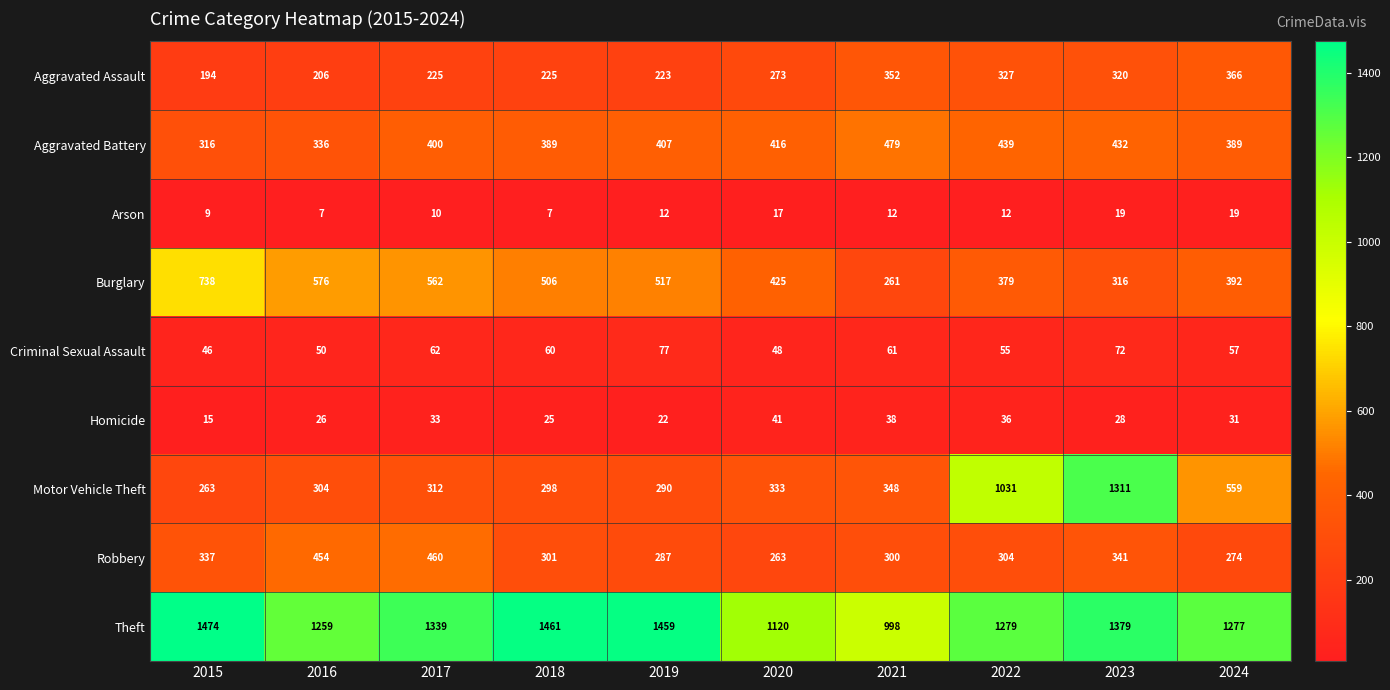

What is the greatest value displayed?

1474